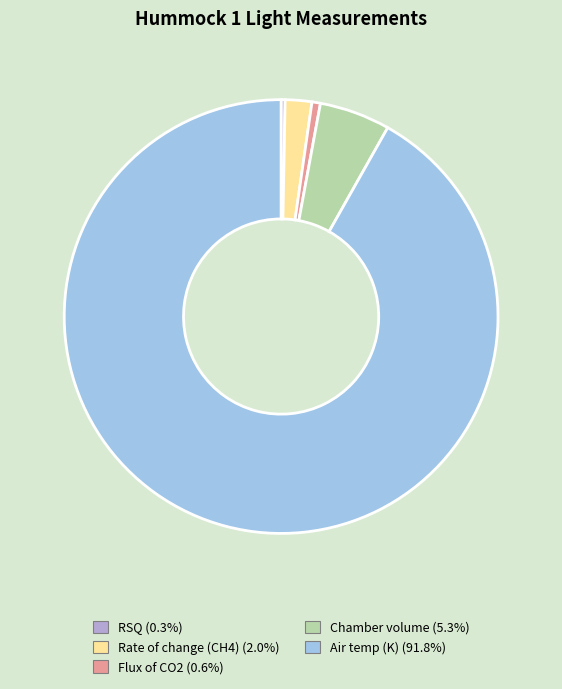

Which slice is the largest?

Air temp (K)